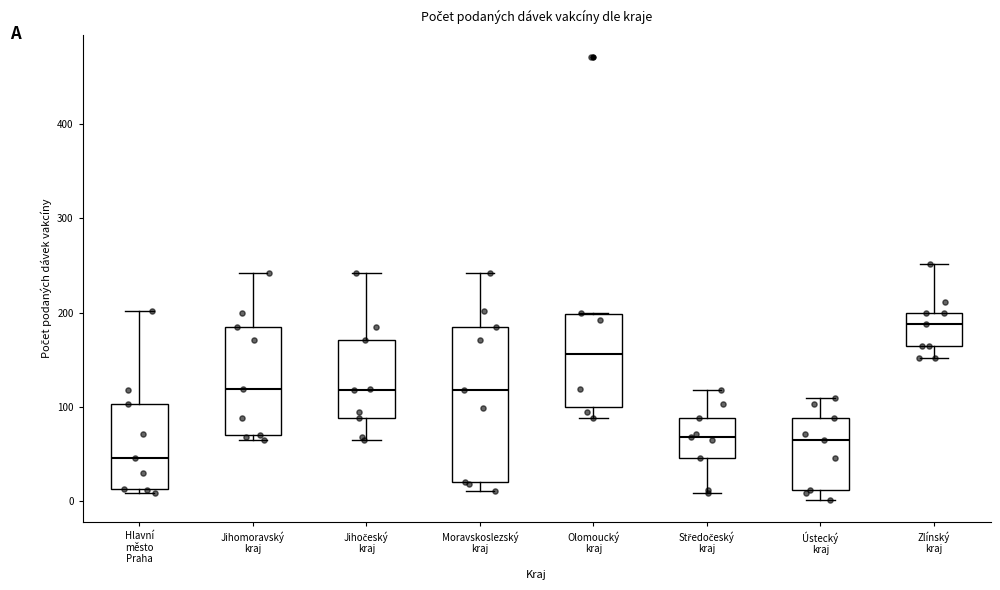

Reading left to right, transcribe this box plot: for each box, give where its median line is, the range the box spans, and where its two whiskers end, as read against the y-axis. The values are not printed on the chart, so give them approximately, as read against the axis.

Hlavní město Praha: median 50, box 10 to 100, whiskers 10 (just below the box's lower edge) to 200
Jihomoravský kraj: median 120, box 70 to 190, whiskers 70 (just below the box's lower edge) to 240
Jihočeský kraj: median 120, box 90 to 170, whiskers 70 to 240
Moravskoslezský kraj: median 120, box 20 to 190, whiskers 10 to 240
Olomoucký kraj: median 160, box 100 to 200, whiskers 90 to 200
Středočeský kraj: median 70, box 50 to 90, whiskers 10 to 120
Ústecký kraj: median 70, box 10 to 90, whiskers 0 to 110
Zlínský kraj: median 190, box 170 to 200, whiskers 150 to 250